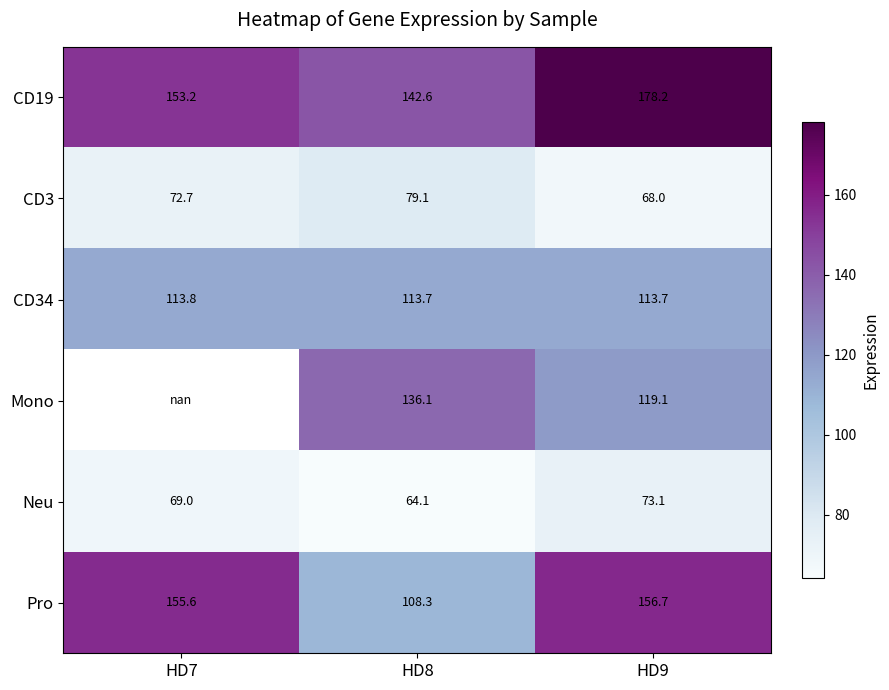

Which label corresponds to the smallest value in the chart?

HD8